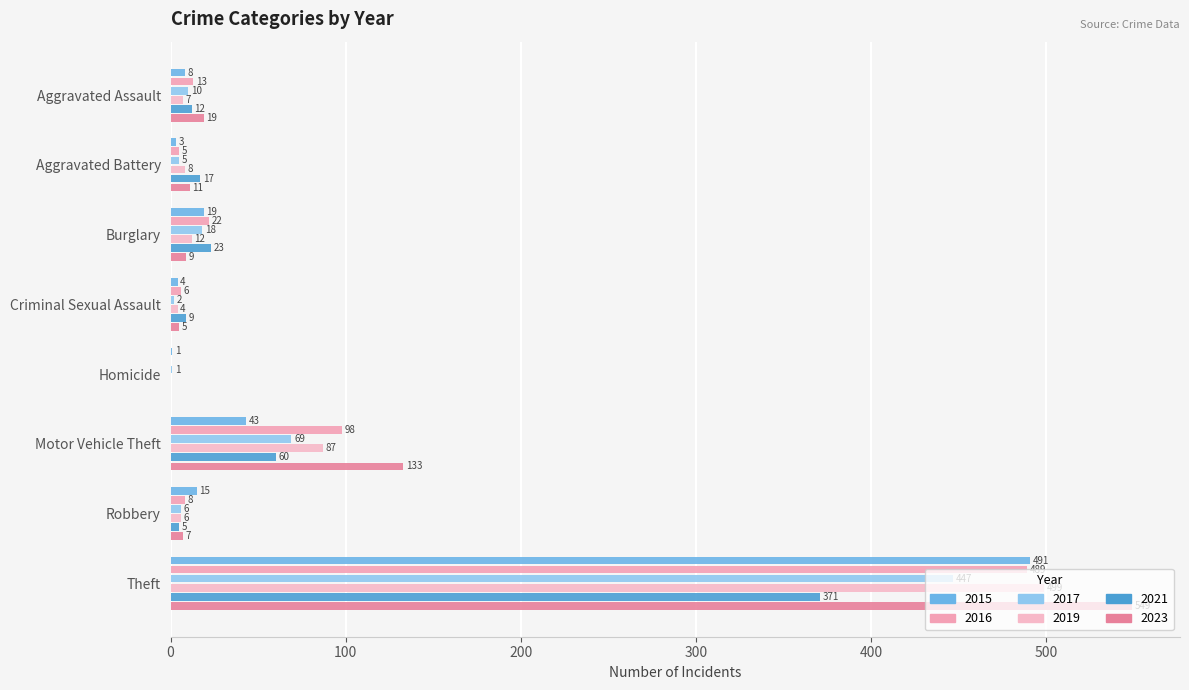

The value of 2017 at Aggravated Battery is 9. True or false?

False